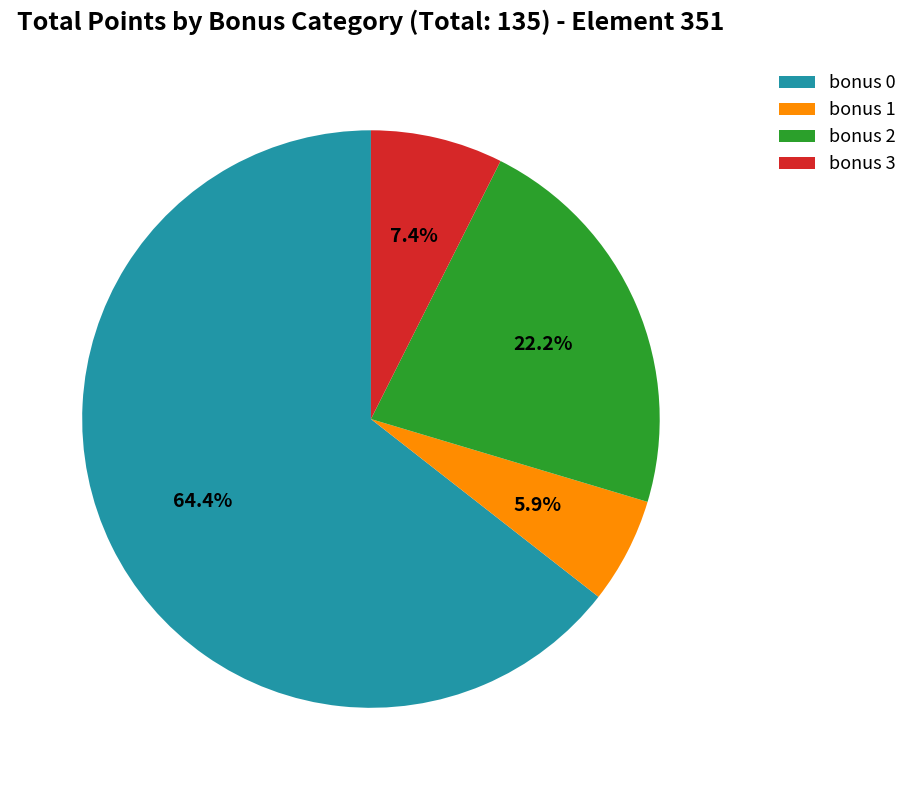

What is the largest slice in the pie chart?

bonus 0